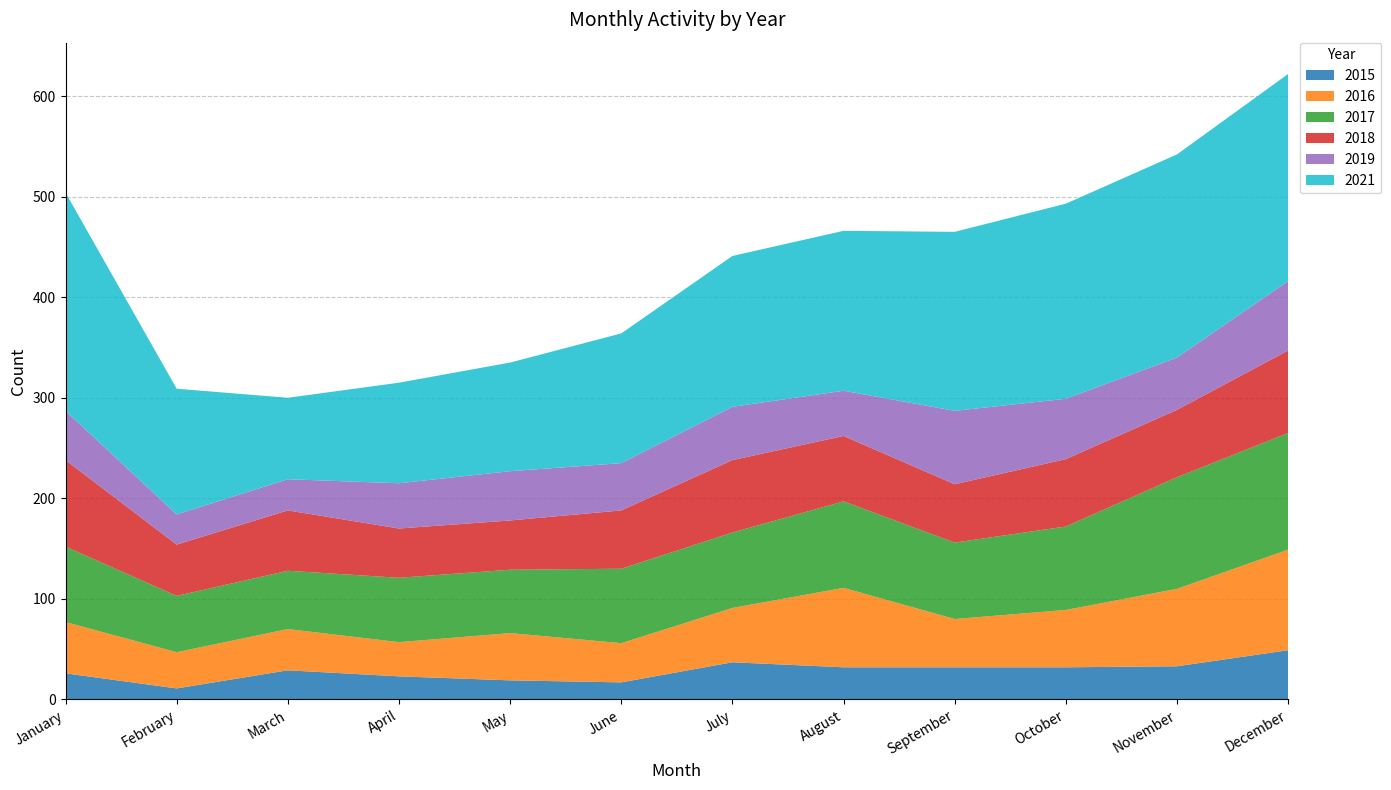

Reading left to right, what are all the values shown in this chart?

2015: 26	11	29	23	19	17	37	32	32	32	33	49
2016: 51	36	41	34	47	39	54	79	48	57	77	100
2017: 75	56	58	64	63	74	75	86	76	83	111	116
2018: 86	51	60	49	49	58	72	65	58	67	67	82
2019: 49	30	31	45	49	47	53	45	73	60	52	69
2021: 217	125	81	100	108	129	150	159	178	194	202	206